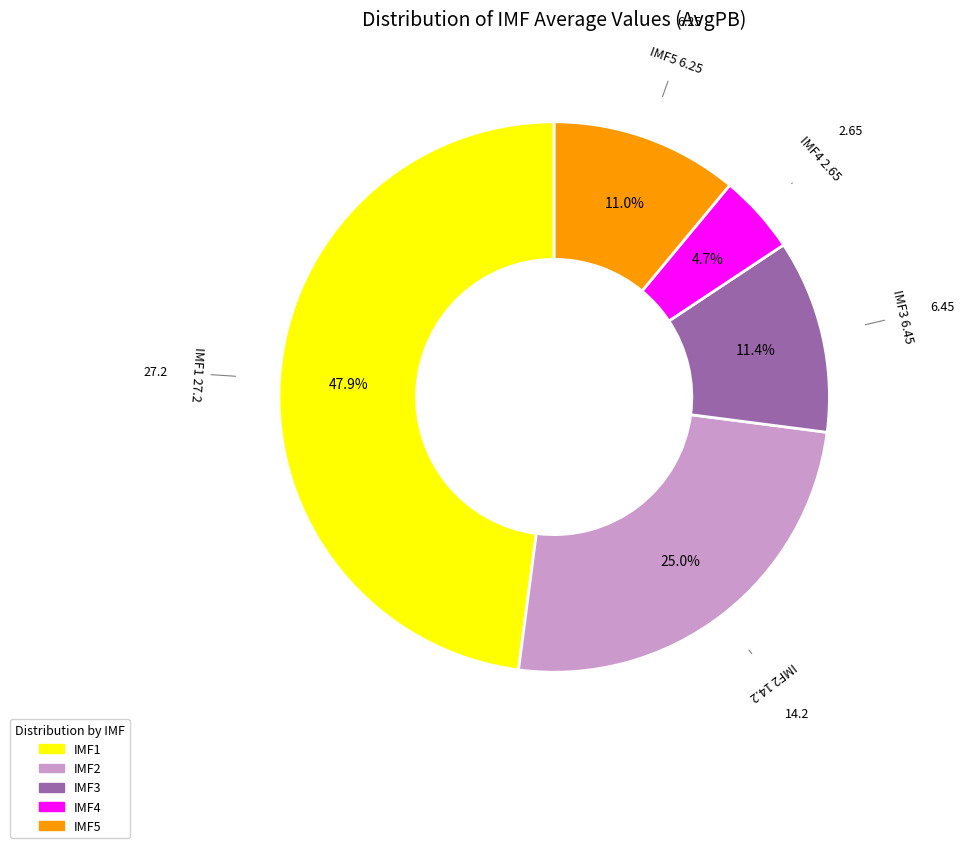

Is there a majority slice in this chart?

No